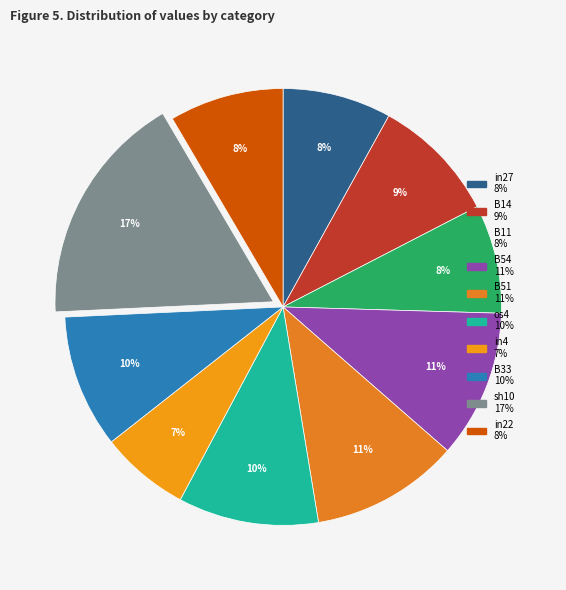

To the nearest percent, what percentage of the pie is os4?

10%